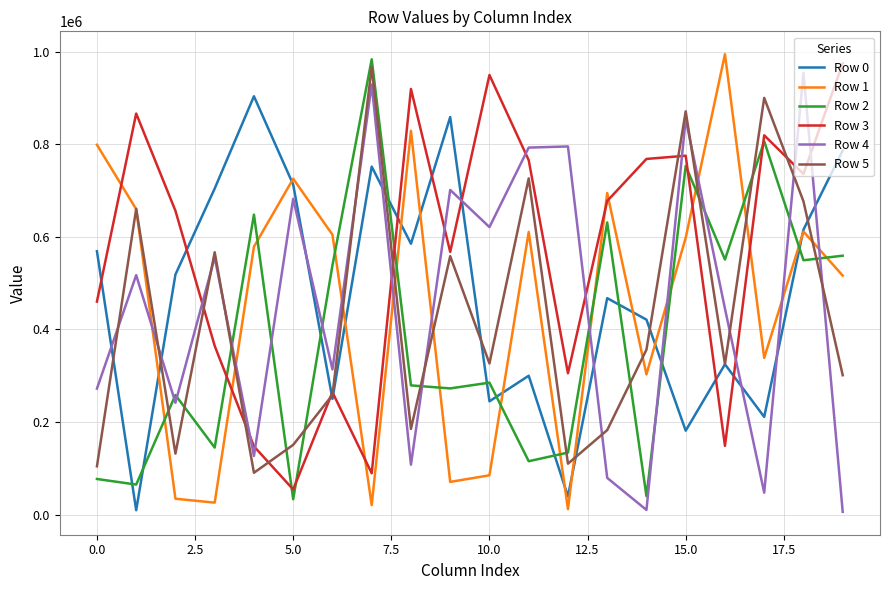

What is the greatest value displayed?

994493